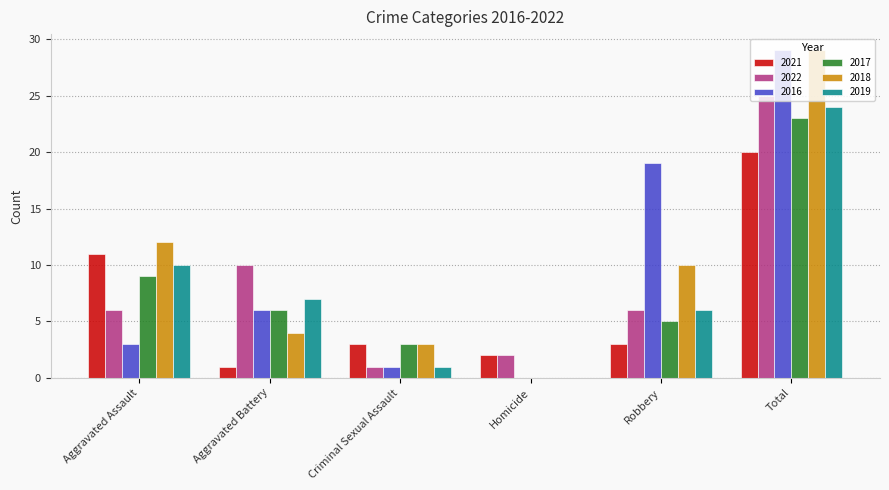

Count the number of categories in the chart.

6